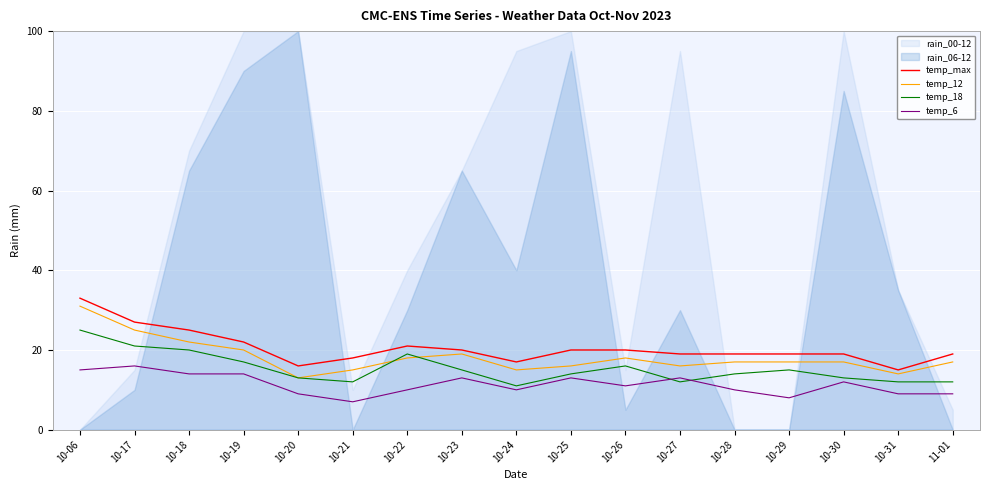

What is the minimum value for temp_max?

15